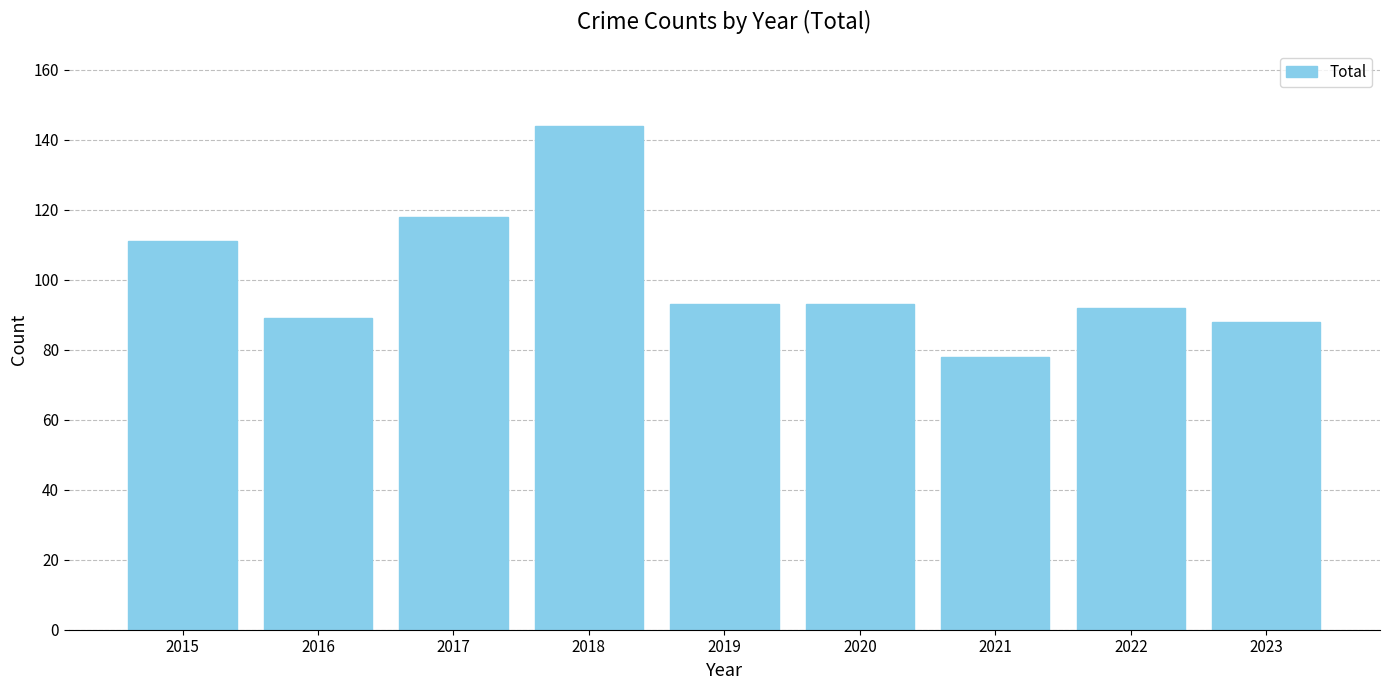

Which label corresponds to the largest value in the chart?

2018